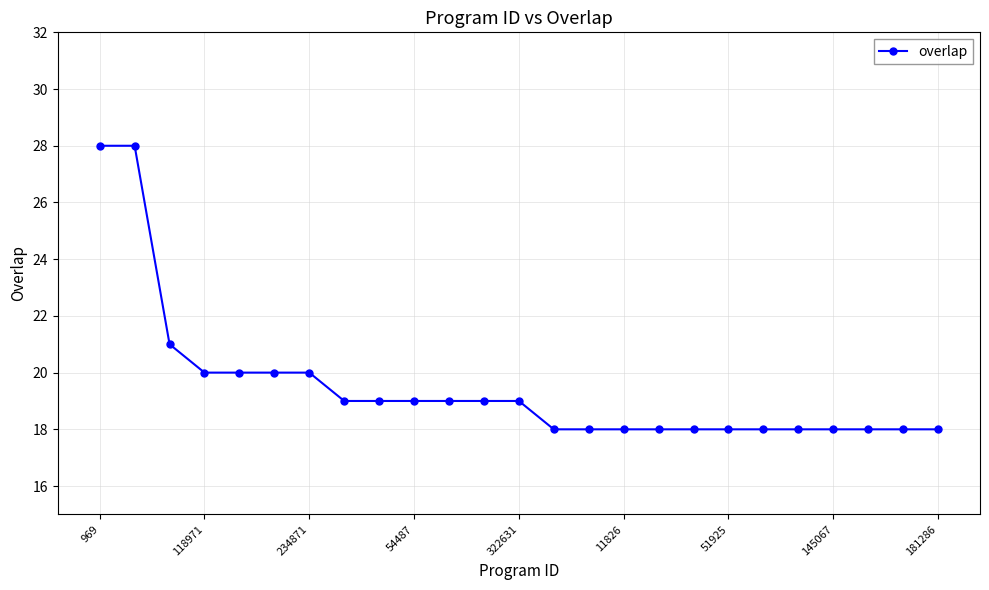

What is the difference between the maximum and minimum values?

10